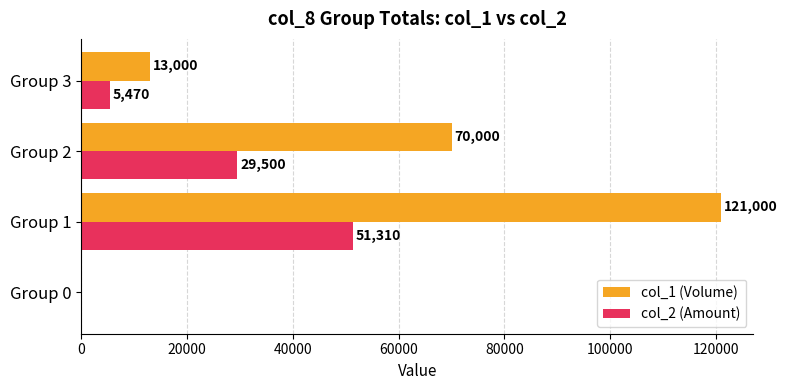

Between Group 2 and Group 3, which series saw the biggest shift?

col_1 (Volume)